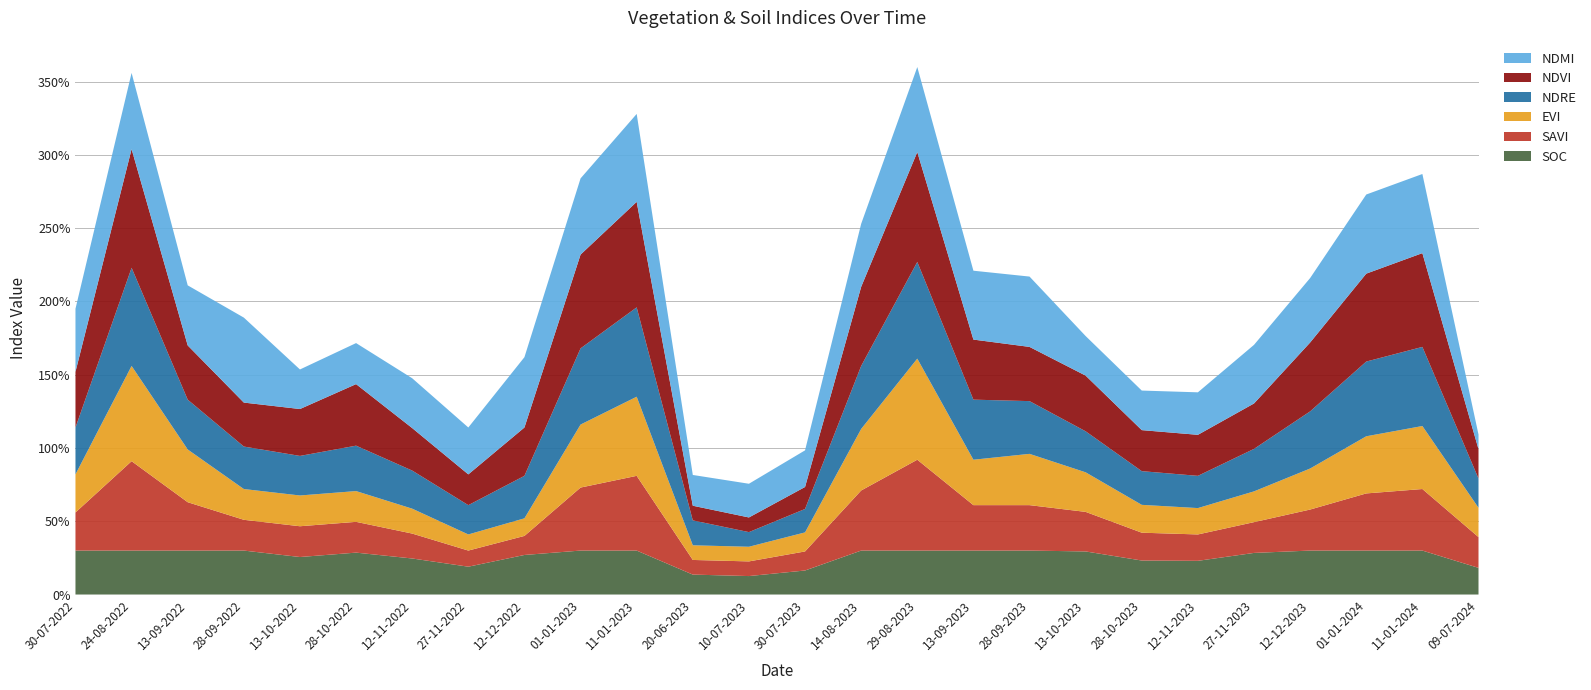

Reading right to left, what are all the values shown in this chart?

soc: 09-07-2024=0.2	11-01-2024=0.3	01-01-2024=0.3	12-12-2023=0.3	27-11-2023=0.3	12-11-2023=0.2	28-10-2023=0.2	13-10-2023=0.3	28-09-2023=0.3	13-09-2023=0.3	29-08-2023=0.3	14-08-2023=0.3	30-07-2023=0.2	10-07-2023=0.1	20-06-2023=0.1	11-01-2023=0.3	01-01-2023=0.3	12-12-2022=0.3	27-11-2022=0.2	12-11-2022=0.2	28-10-2022=0.3	13-10-2022=0.3	28-09-2022=0.3	13-09-2022=0.3	24-08-2022=0.3	30-07-2022=0.3
savi: 09-07-2024=0.2	11-01-2024=0.4	01-01-2024=0.4	12-12-2023=0.3	27-11-2023=0.2	12-11-2023=0.2	28-10-2023=0.2	13-10-2023=0.3	28-09-2023=0.3	13-09-2023=0.3	29-08-2023=0.6	14-08-2023=0.4	30-07-2023=0.1	10-07-2023=0.1	20-06-2023=0.1	11-01-2023=0.5	01-01-2023=0.4	12-12-2022=0.1	27-11-2022=0.1	12-11-2022=0.2	28-10-2022=0.2	13-10-2022=0.2	28-09-2022=0.2	13-09-2022=0.3	24-08-2022=0.6	30-07-2022=0.3
evi: 09-07-2024=0.2	11-01-2024=0.4	01-01-2024=0.4	12-12-2023=0.3	27-11-2023=0.2	12-11-2023=0.2	28-10-2023=0.2	13-10-2023=0.3	28-09-2023=0.3	13-09-2023=0.3	29-08-2023=0.7	14-08-2023=0.4	30-07-2023=0.1	10-07-2023=0.1	20-06-2023=0.1	11-01-2023=0.5	01-01-2023=0.4	12-12-2022=0.1	27-11-2022=0.1	12-11-2022=0.2	28-10-2022=0.2	13-10-2022=0.2	28-09-2022=0.2	13-09-2022=0.4	24-08-2022=0.7	30-07-2022=0.3
ndre: 09-07-2024=0.2	11-01-2024=0.5	01-01-2024=0.5	12-12-2023=0.4	27-11-2023=0.3	12-11-2023=0.2	28-10-2023=0.2	13-10-2023=0.3	28-09-2023=0.4	13-09-2023=0.4	29-08-2023=0.7	14-08-2023=0.4	30-07-2023=0.2	10-07-2023=0.1	20-06-2023=0.2	11-01-2023=0.6	01-01-2023=0.5	12-12-2022=0.3	27-11-2022=0.2	12-11-2022=0.3	28-10-2022=0.3	13-10-2022=0.3	28-09-2022=0.3	13-09-2022=0.3	24-08-2022=0.7	30-07-2022=0.3
ndvi: 09-07-2024=0.2	11-01-2024=0.6	01-01-2024=0.6	12-12-2023=0.5	27-11-2023=0.3	12-11-2023=0.3	28-10-2023=0.3	13-10-2023=0.4	28-09-2023=0.4	13-09-2023=0.4	29-08-2023=0.8	14-08-2023=0.5	30-07-2023=0.1	10-07-2023=0.1	20-06-2023=0.1	11-01-2023=0.7	01-01-2023=0.6	12-12-2022=0.3	27-11-2022=0.2	12-11-2022=0.3	28-10-2022=0.4	13-10-2022=0.3	28-09-2022=0.3	13-09-2022=0.4	24-08-2022=0.8	30-07-2022=0.4
ndmi: 09-07-2024=0.1	11-01-2024=0.5	01-01-2024=0.5	12-12-2023=0.4	27-11-2023=0.4	12-11-2023=0.3	28-10-2023=0.3	13-10-2023=0.3	28-09-2023=0.5	13-09-2023=0.5	29-08-2023=0.6	14-08-2023=0.4	30-07-2023=0.2	10-07-2023=0.2	20-06-2023=0.2	11-01-2023=0.6	01-01-2023=0.5	12-12-2022=0.5	27-11-2022=0.3	12-11-2022=0.3	28-10-2022=0.3	13-10-2022=0.3	28-09-2022=0.6	13-09-2022=0.4	24-08-2022=0.5	30-07-2022=0.4